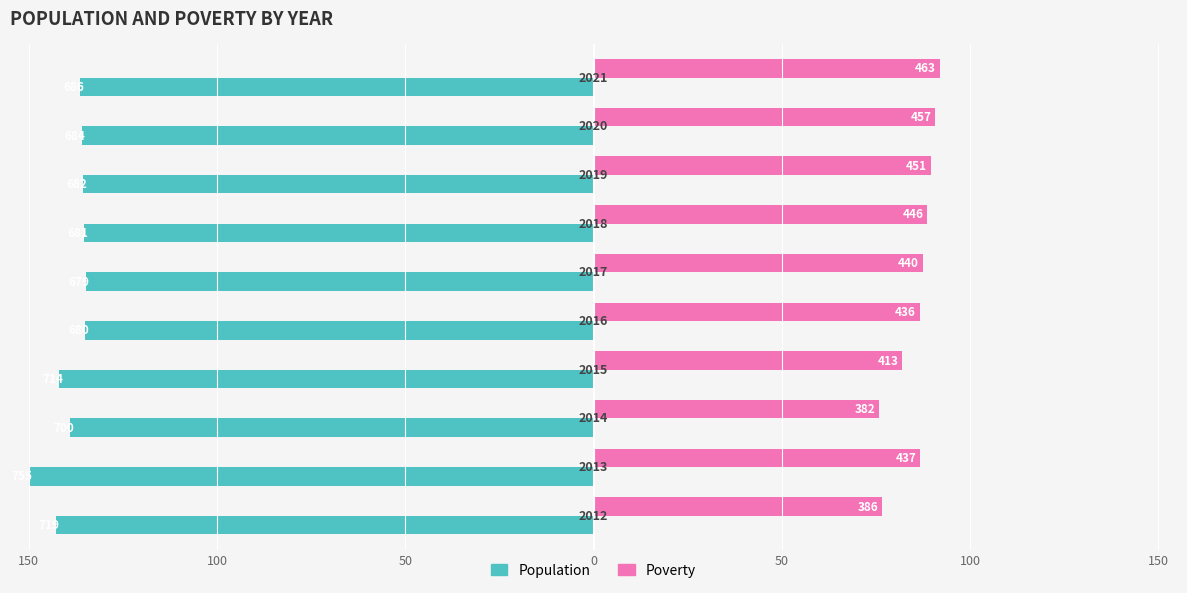

What are all the series names shown in the legend?

Population, Poverty